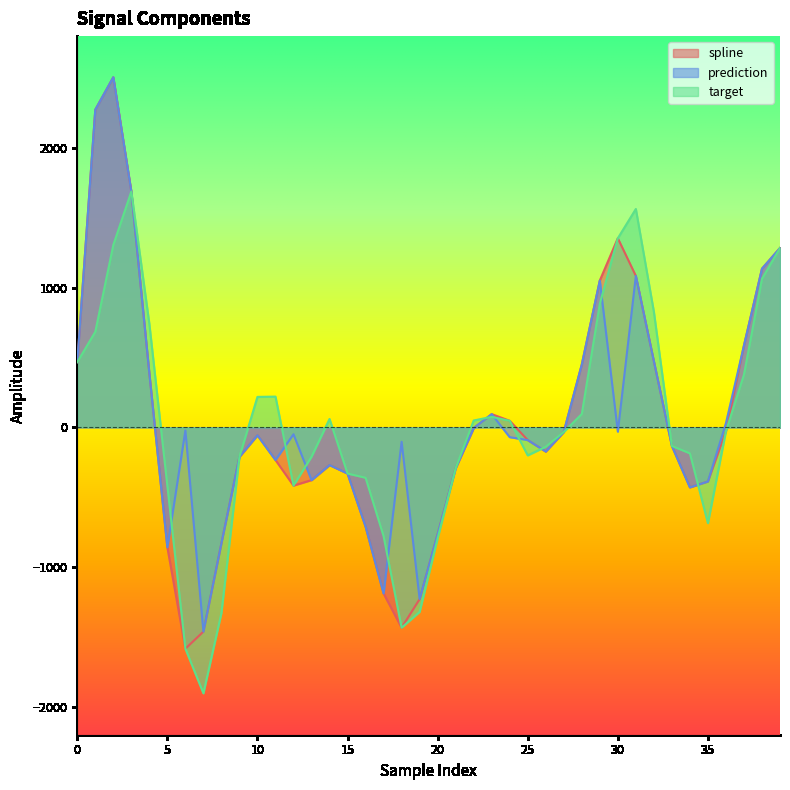

At which category does target reach its first local valley?

7